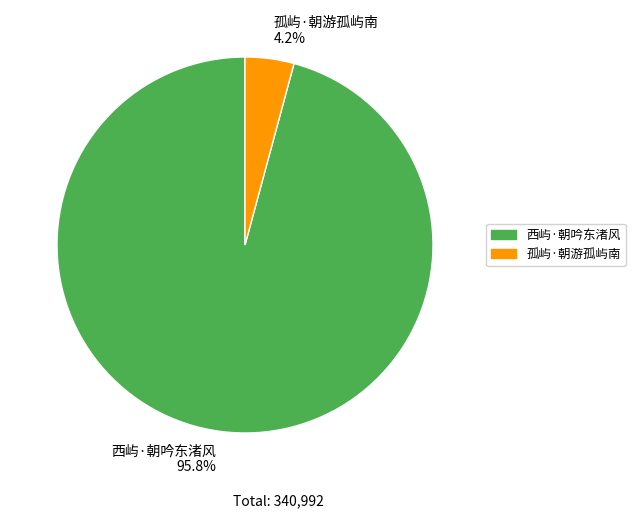

Count the number of slices in the pie.

2